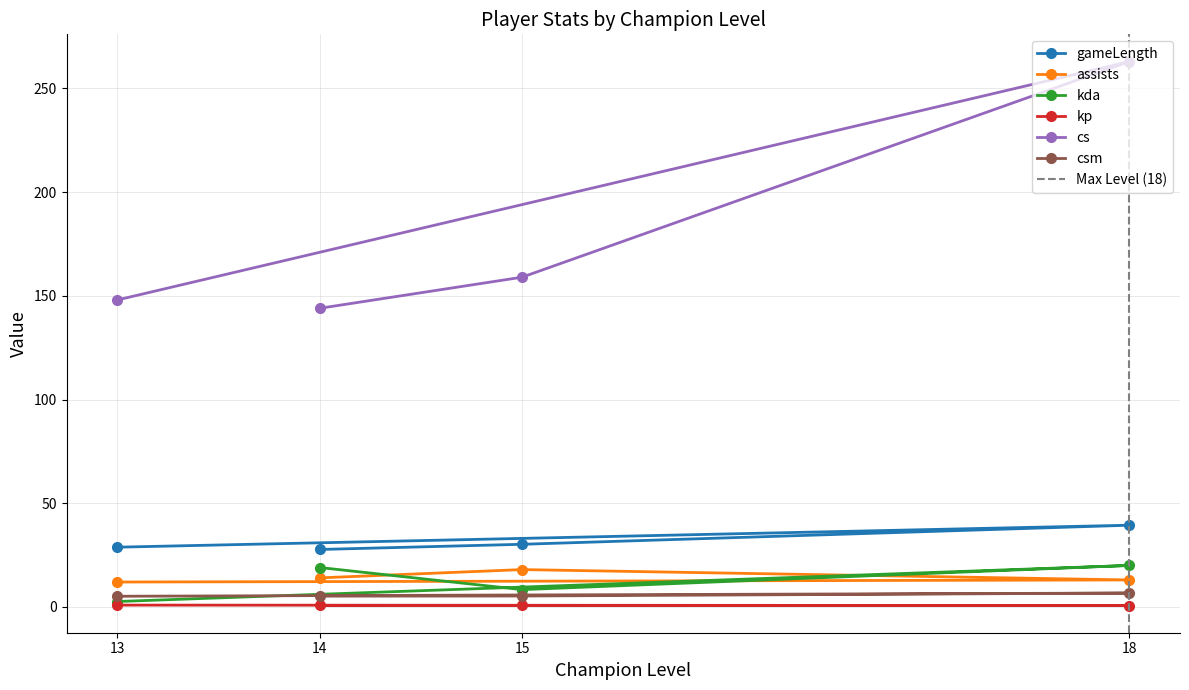

What is the label of the 2nd point from the left?

18